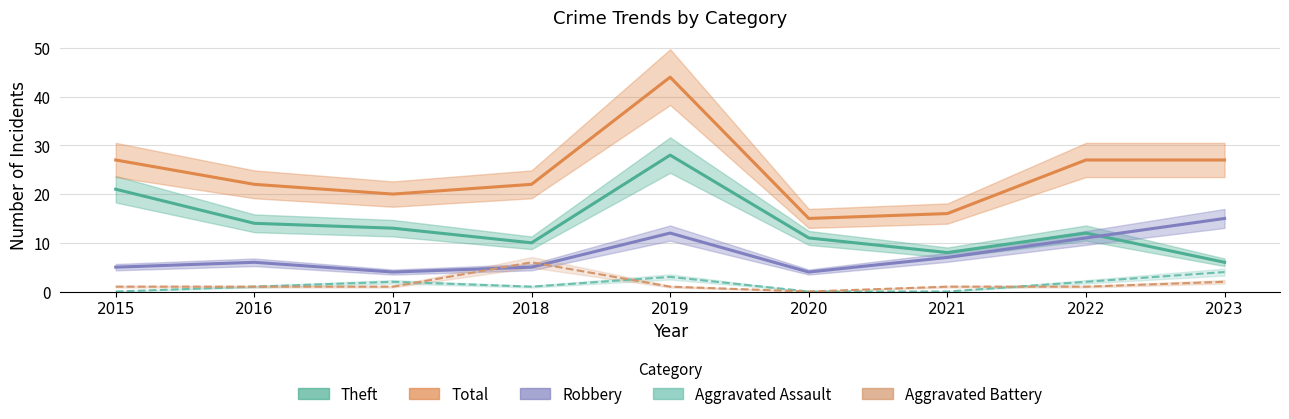

What is the value of the Theft point at the 6th from the left?

11